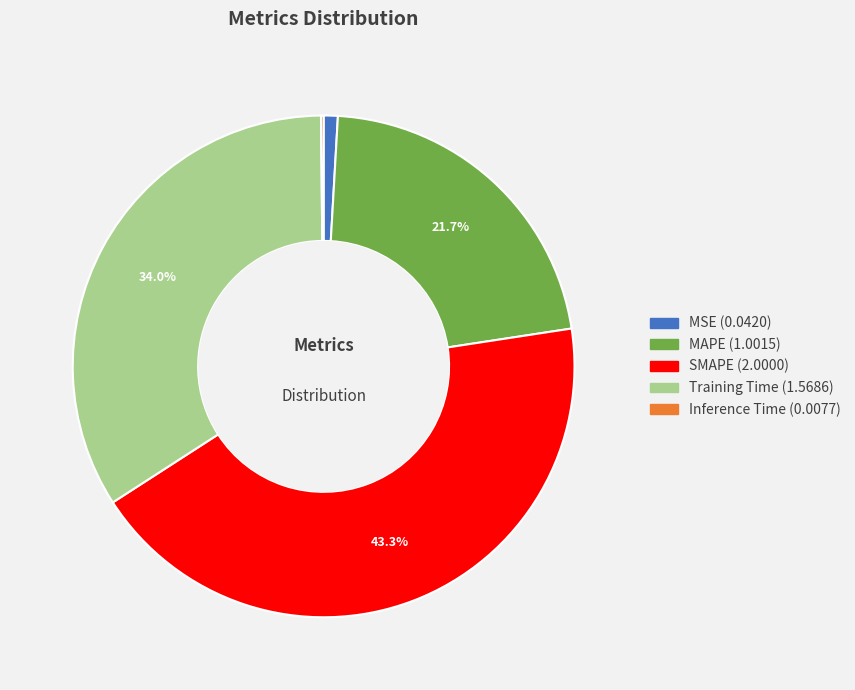

What is the largest slice in the pie chart?

SMAPE